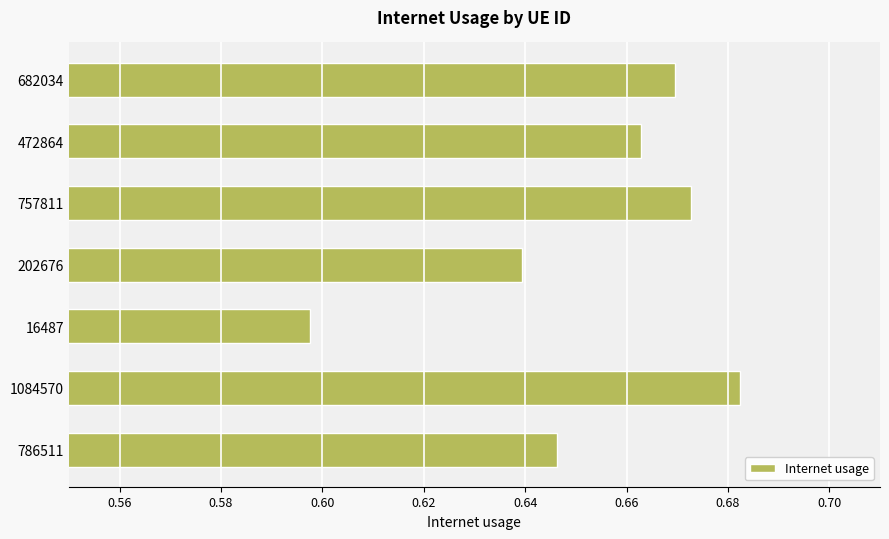

List the labels in order of value, largest first.

1084570, 757811, 682034, 472864, 786511, 202676, 16487